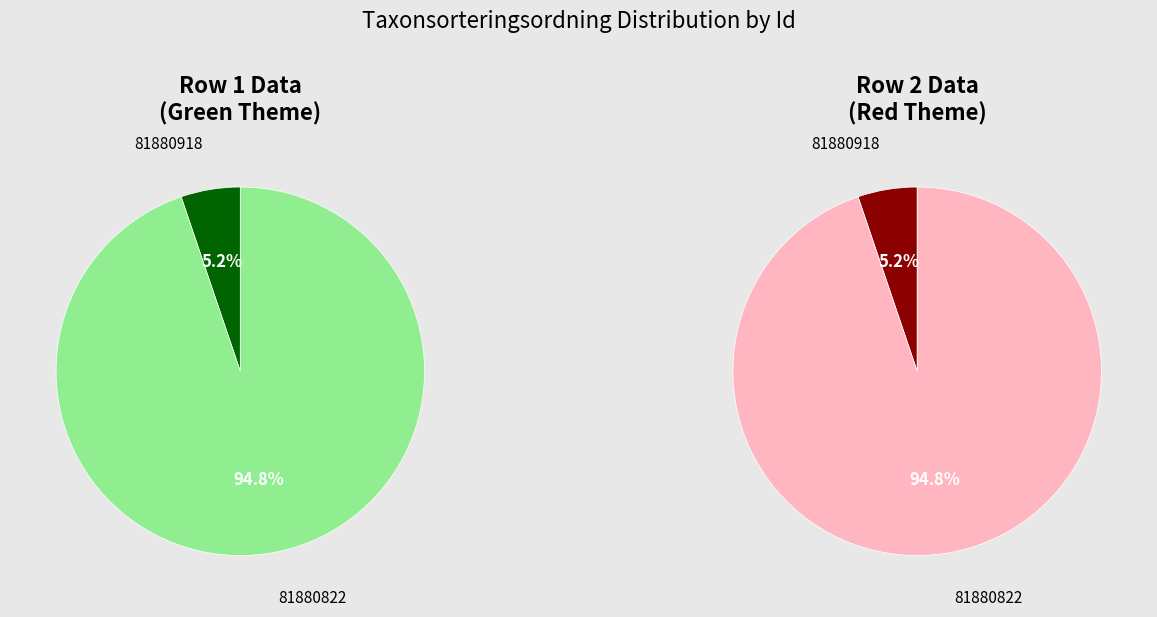

True or false: 81880918 accounts for 5% of the total.

True